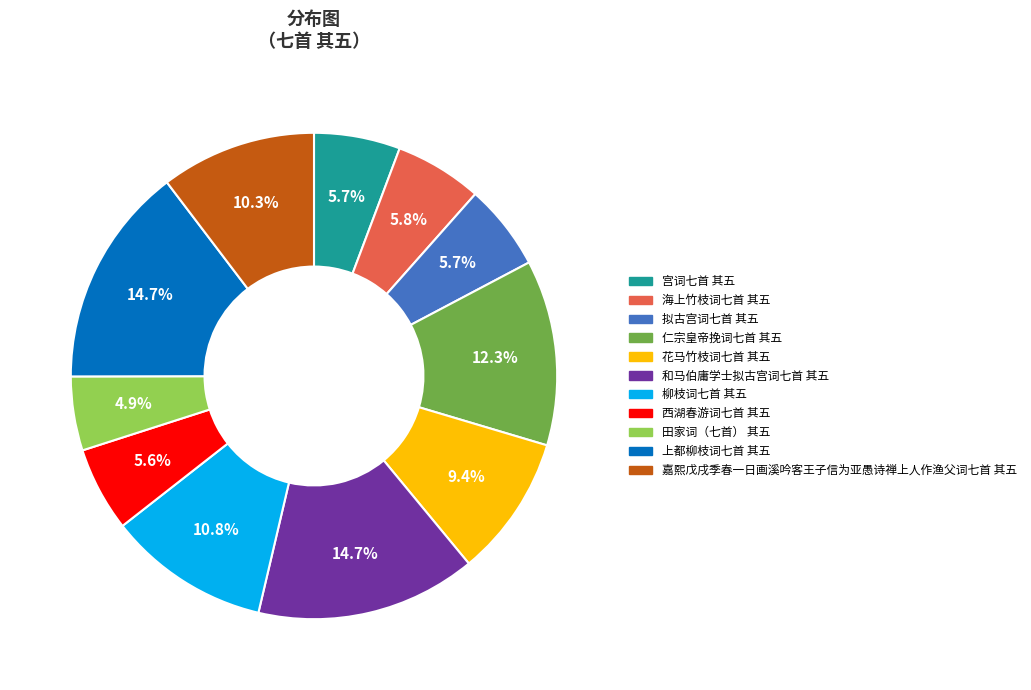

To the nearest percent, what percentage of the pie is 宫词七首 其五?

6%